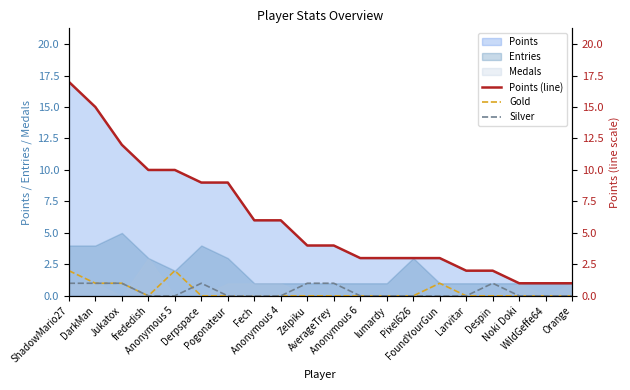

What is the label of the 3rd point from the right?

Noki Doki